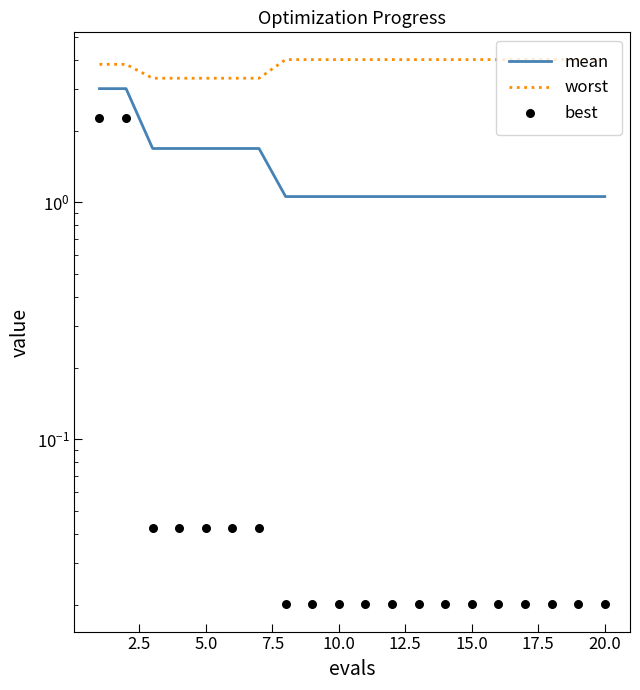

Which series has the widest spread of Y values?

best